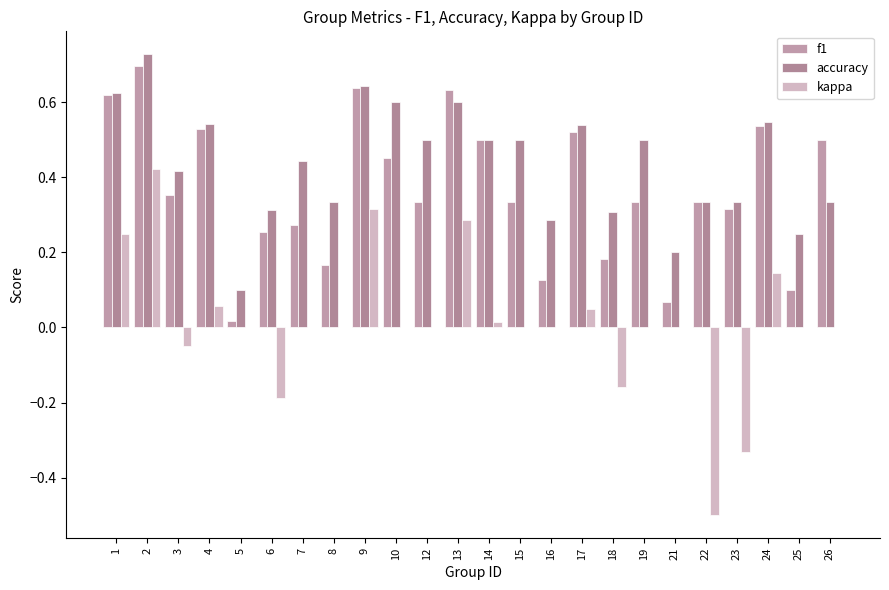

What is the sum of the f1 values at 1 and 18?

0.8